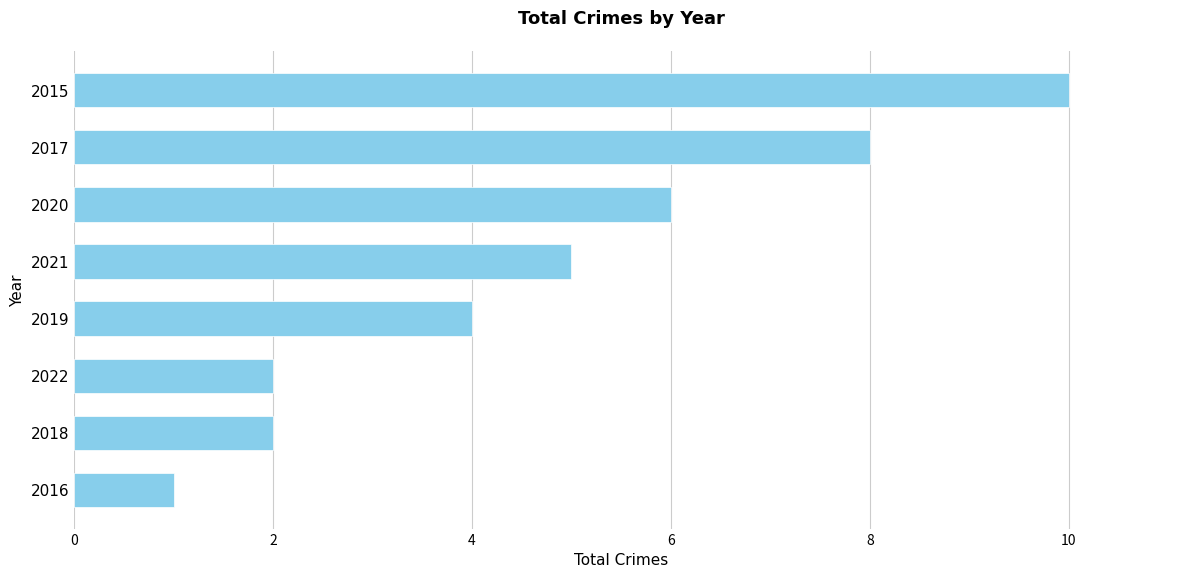

The chart shows a value of 2 at 2018. True or false?

True